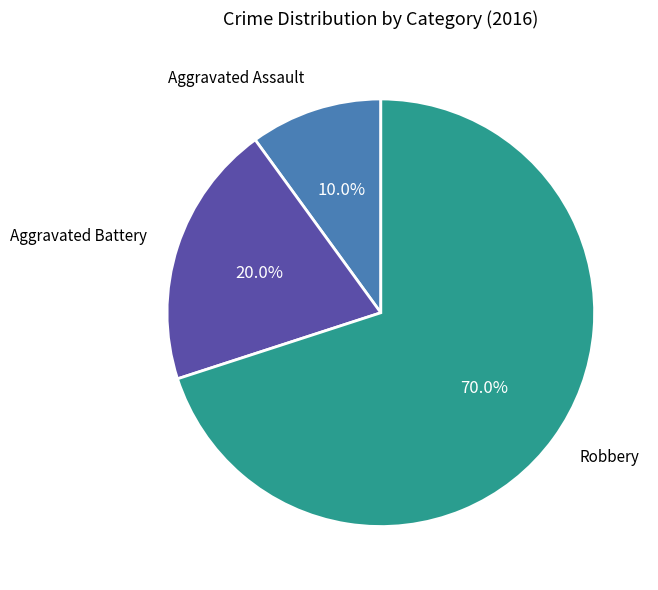

Is there any slice that represents more than half of the pie?

Yes